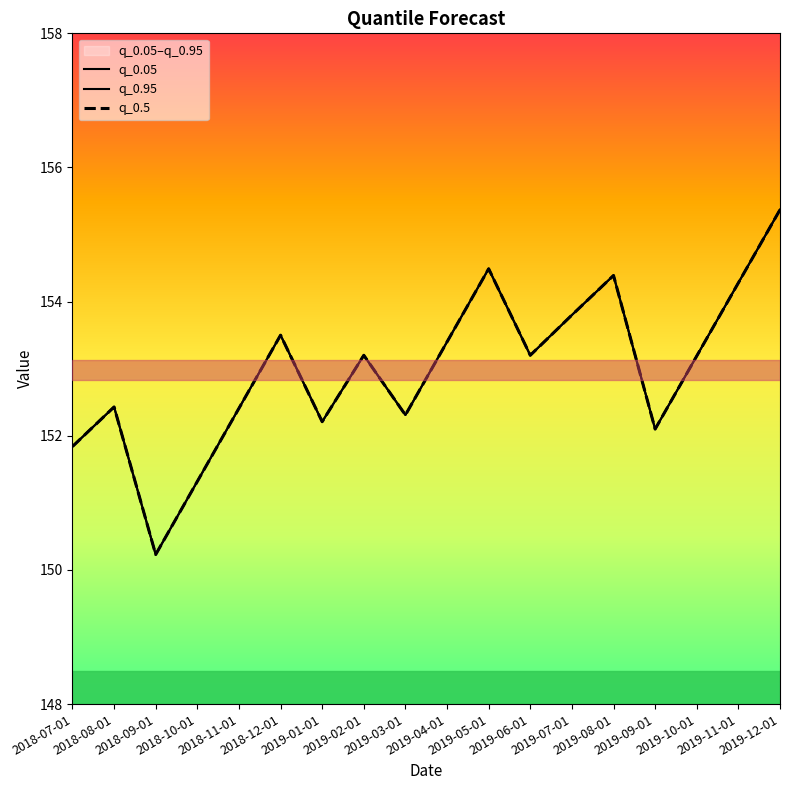

Does the chart display data point markers on the line(s)?

No